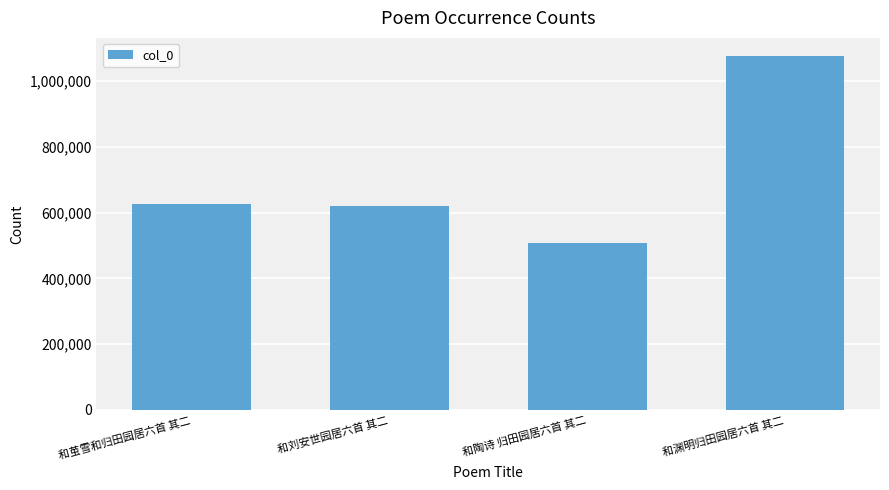

What is the value of the 4th bar from the left?

1077814